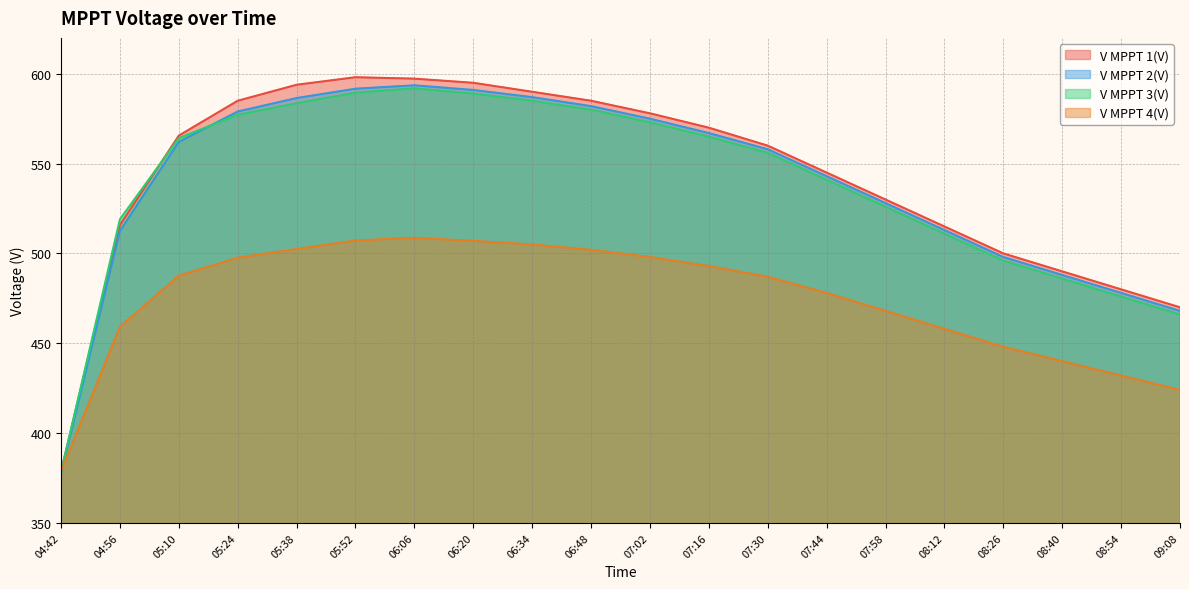

Which category has the highest value in the V MPPT 3(V) series?

06:06